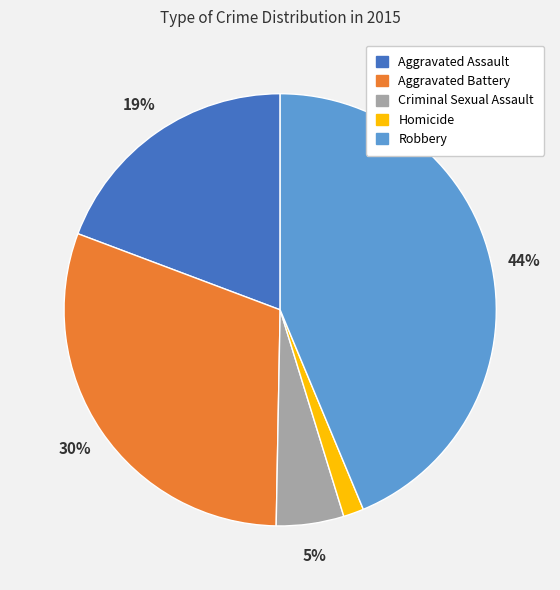

To the nearest percent, what percentage of the pie is Aggravated Battery?

30%